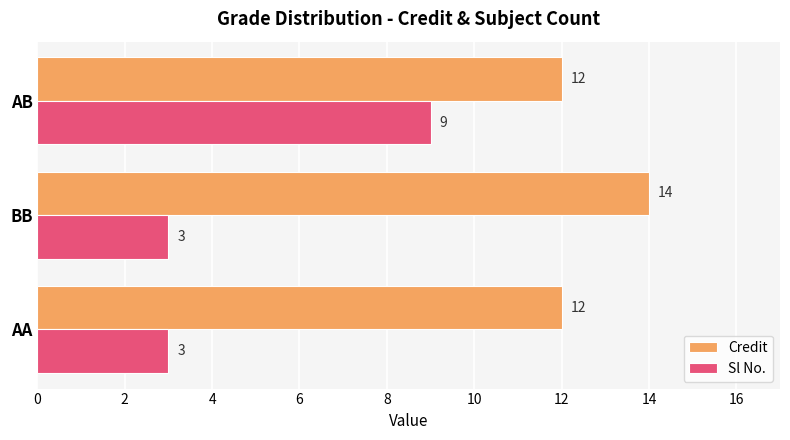

Which series has the largest total across all categories?

Credit